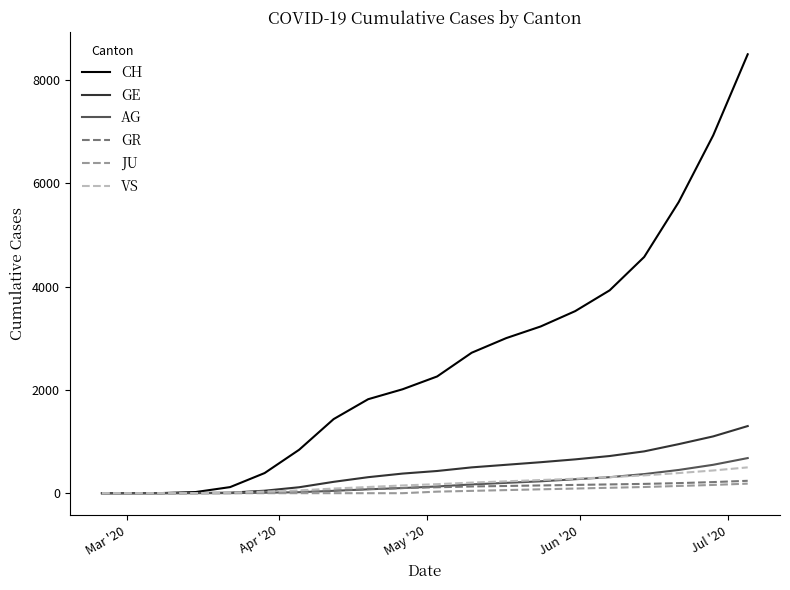

What is the maximum value for GE?

1300